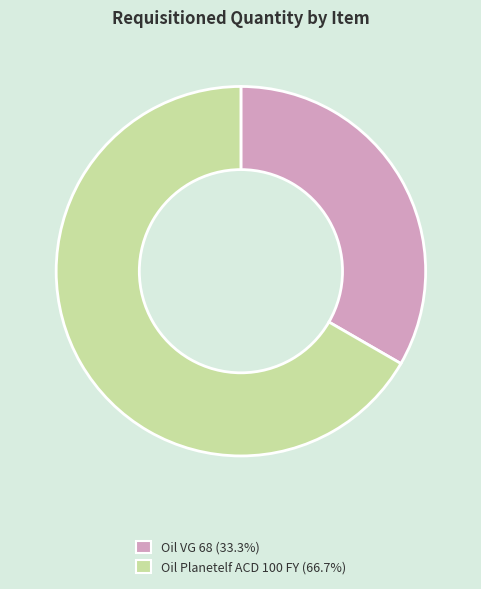

Count the number of slices in the pie.

2